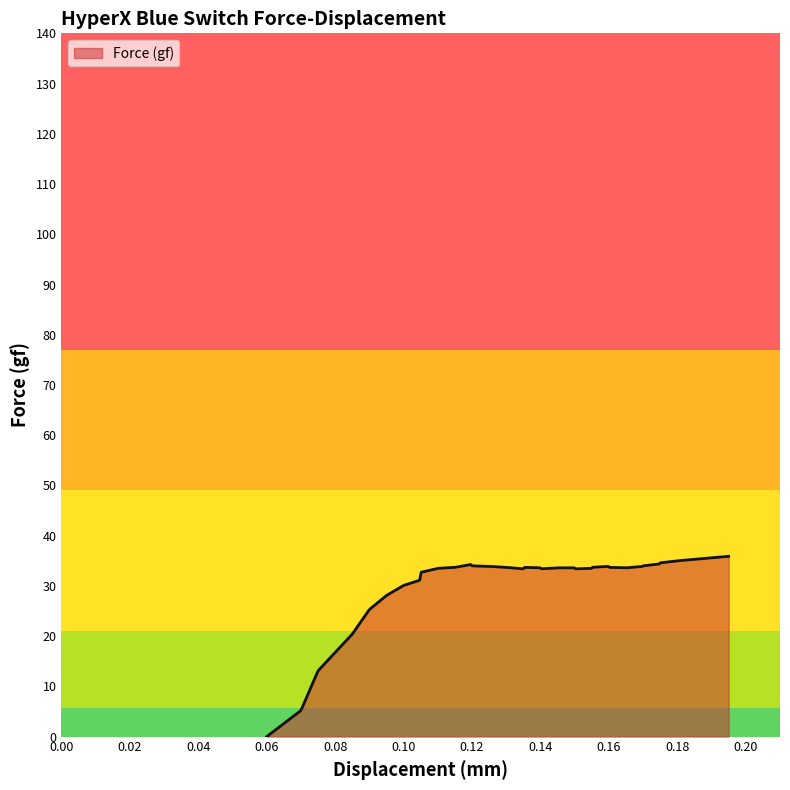

What is the difference between the maximum and minimum values?

35.9